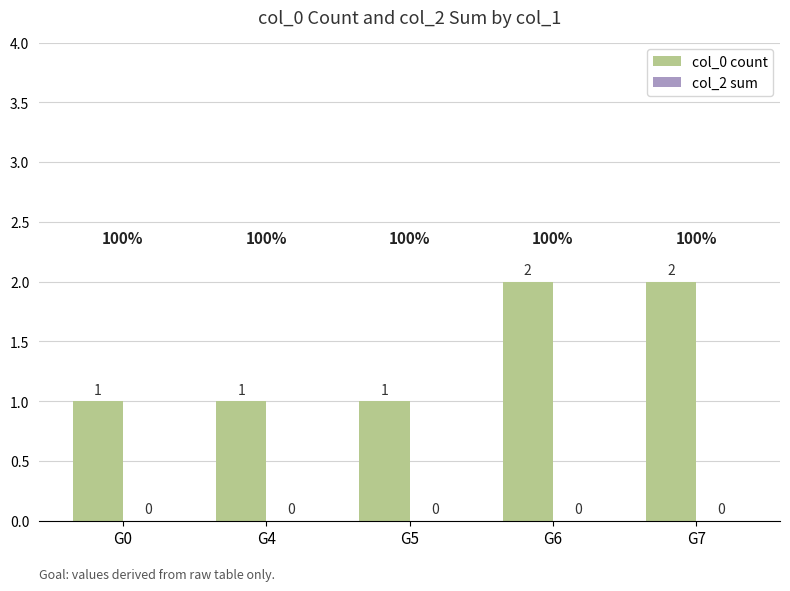

How many bars are there in total?

5